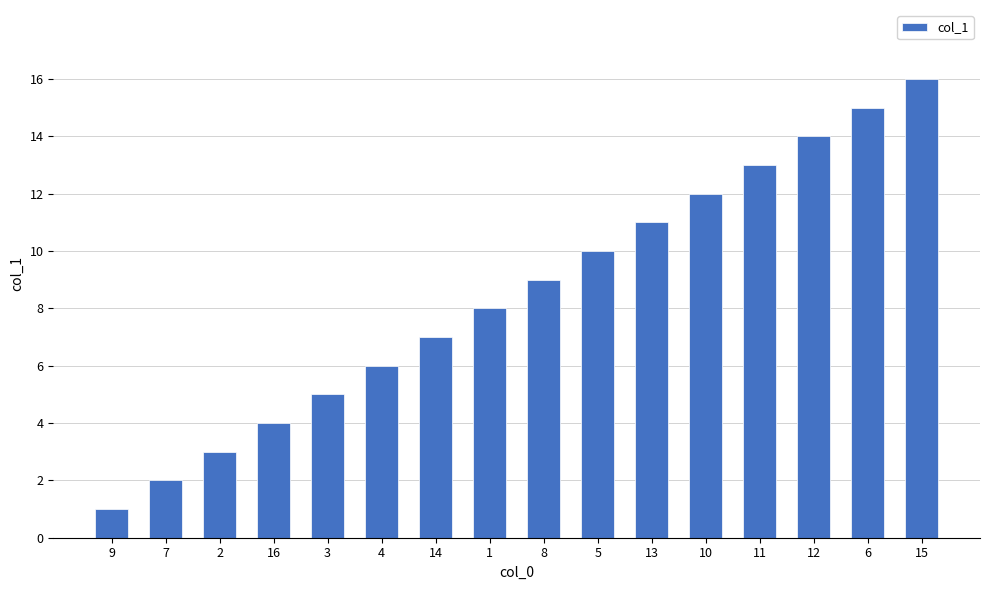

What is the value of the 4th bar from the left?

4